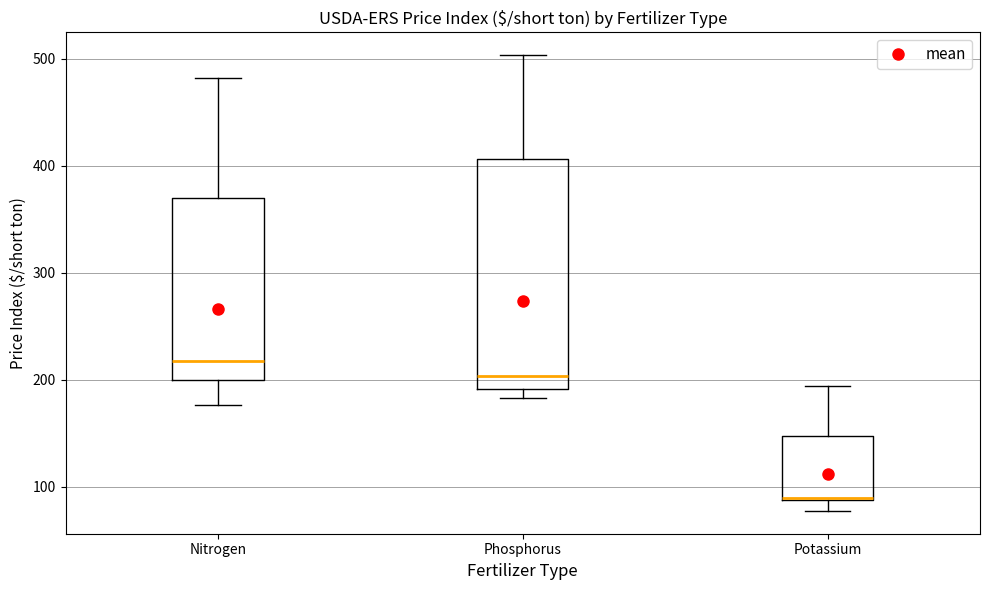

Where is the upper edge of the box for Phosphorus on the y-axis? The values are not printed on the chart, so give them approximately, as read against the axis.

410